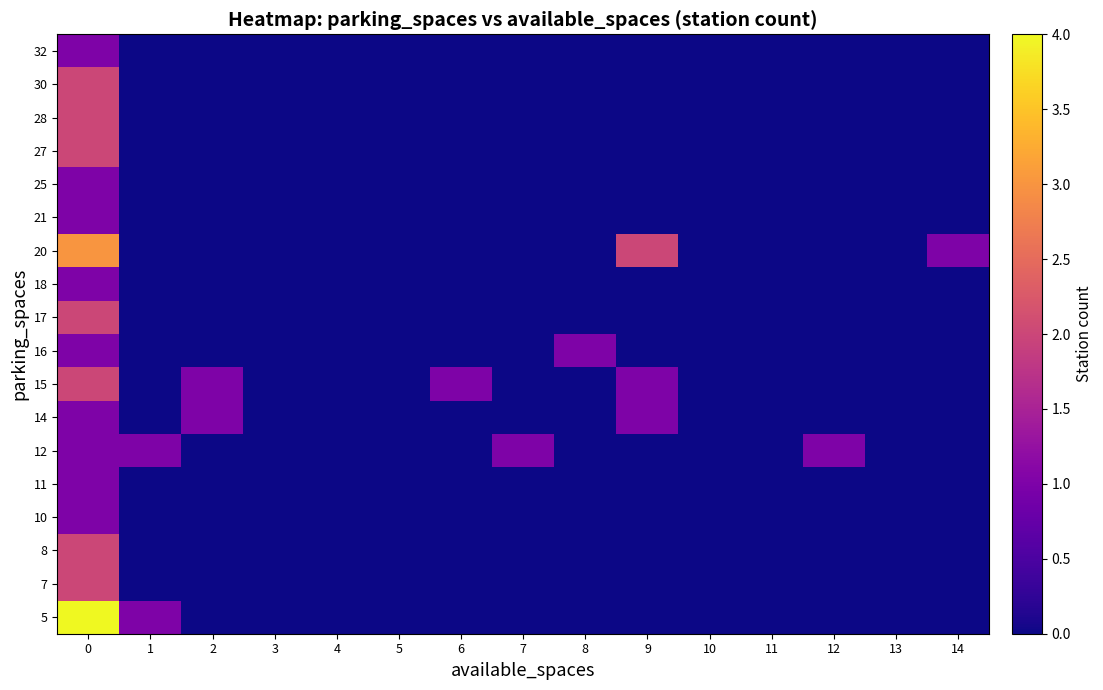

Which has a higher value, 13 or 10?

13